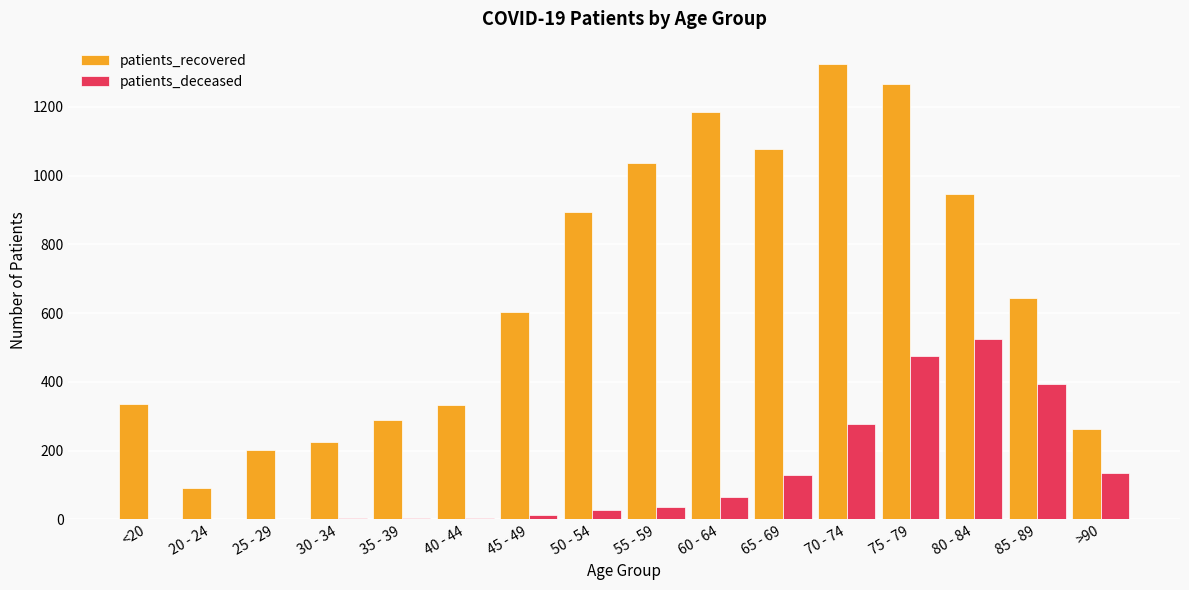

True or false: patients_recovered has a value of 947 at 80 - 84.

True